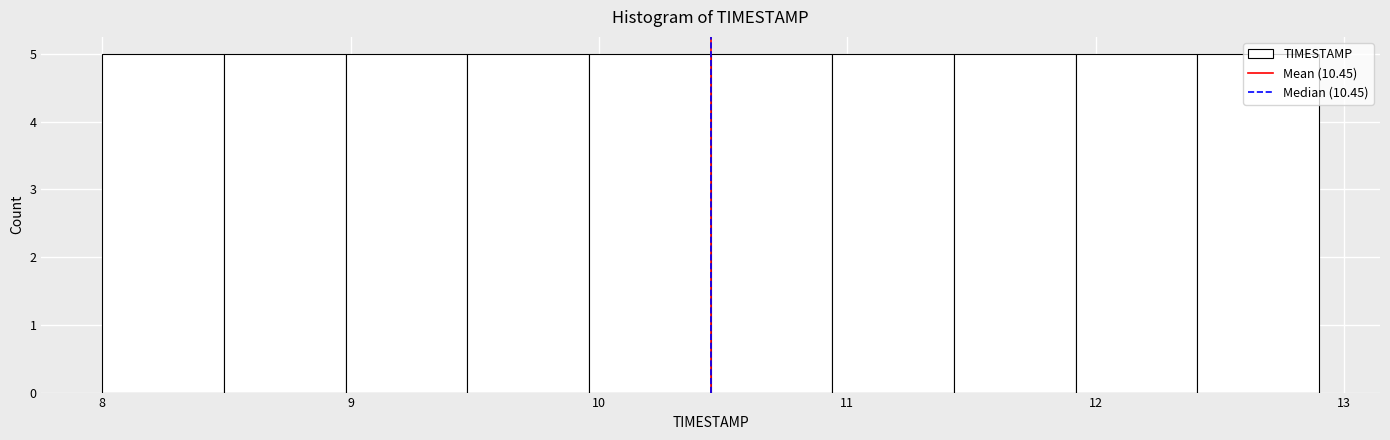

How tall is the bar that spans 10.45 to 10.94 on the x-axis? Neither the bar edges nor the heights are printed on the chart, so give them approximately, as read against the axes.

5